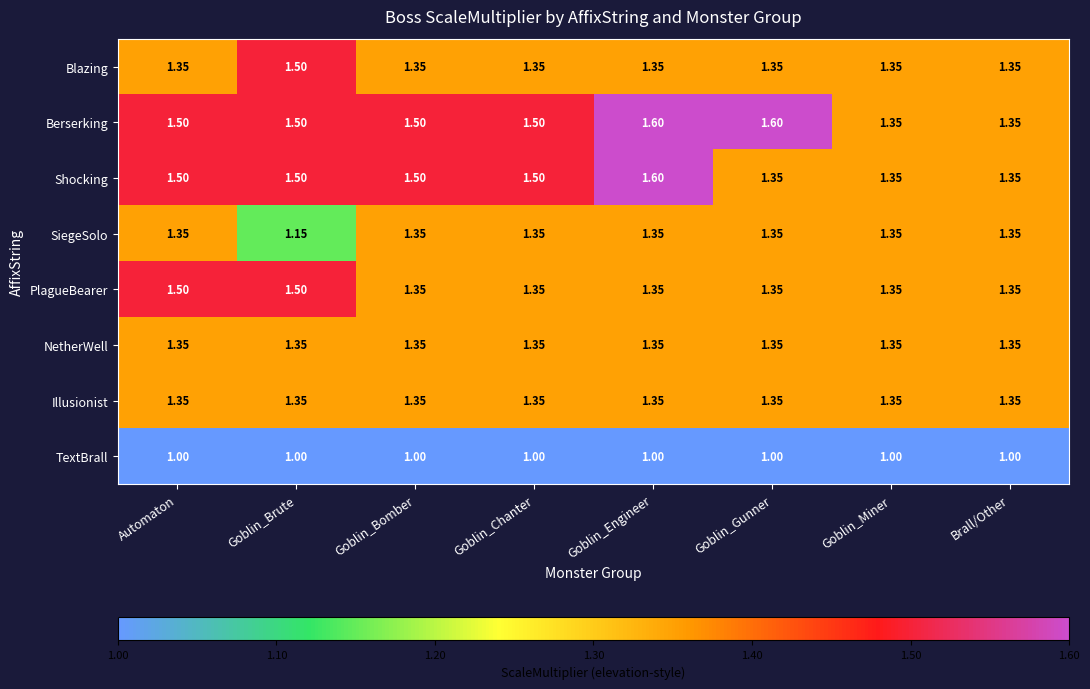

At which category is the sum across all series the highest?

Goblin_Engineer